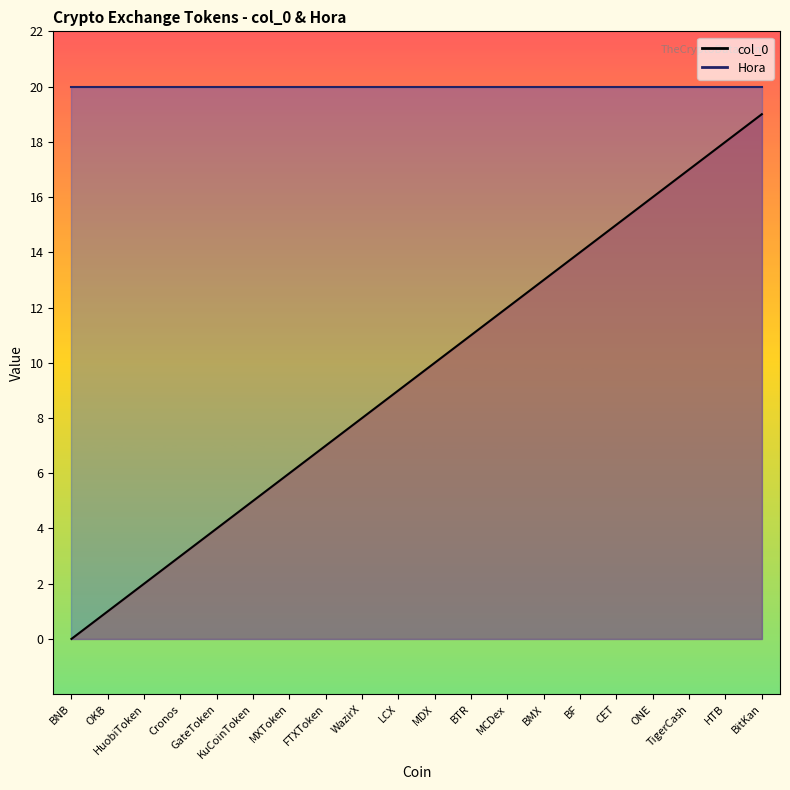

At which label does col_0 first exceed 10?

BTR